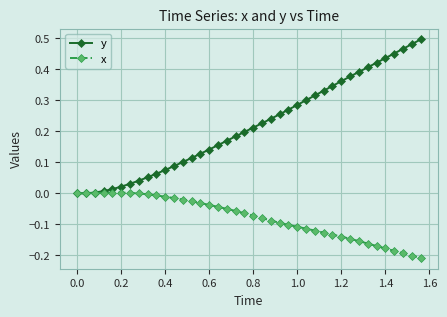

True or false: x has more than 0 points higher than both neighbors.

True